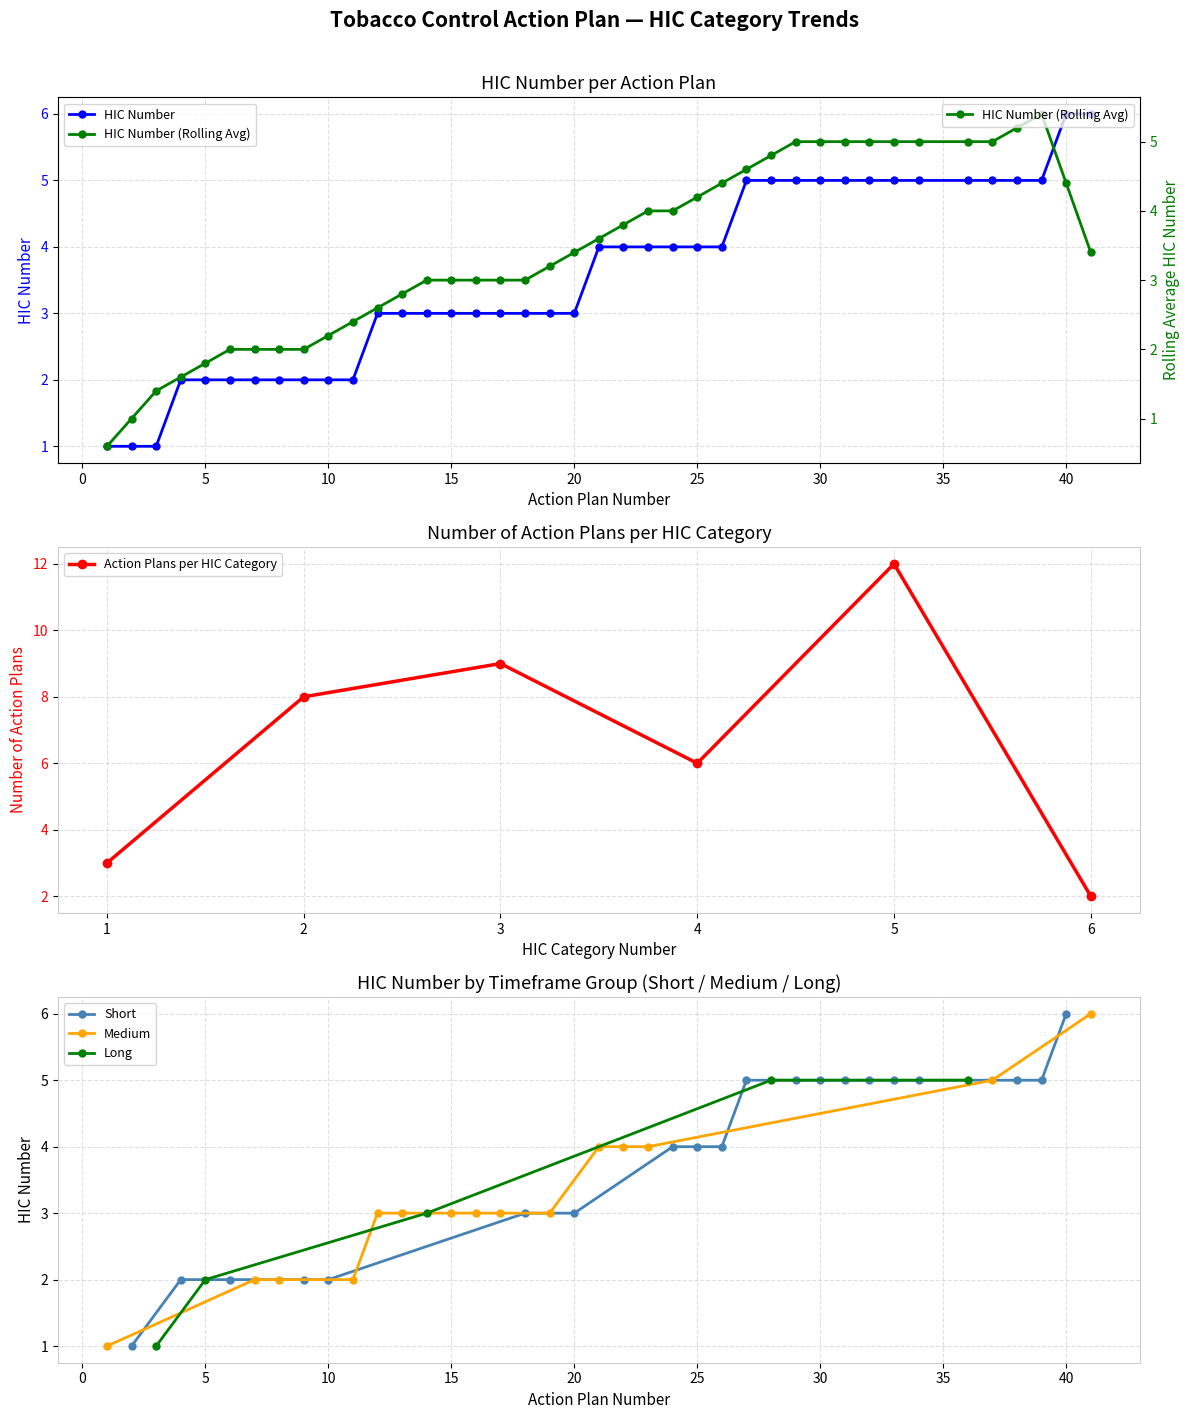

Reading left to right, what are all the values shown in this chart?

1=1	2=1	3=1	4=2	5=2	6=2	7=2	8=2	9=2	10=2	11=2	12=3	13=3	14=3	15=3	16=3	17=3	18=3	19=3	20=3	21=4	22=4	23=4	24=4	25=4	26=4	27=5	28=5	29=5	30=5	31=5	32=5	33=5	34=5	36=5	37=5	38=5	39=5	40=6	41=6